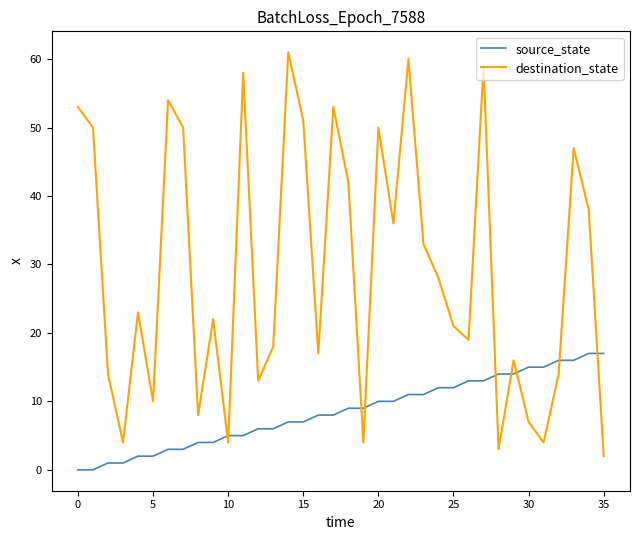

Which series has the largest total across all categories?

destination_state